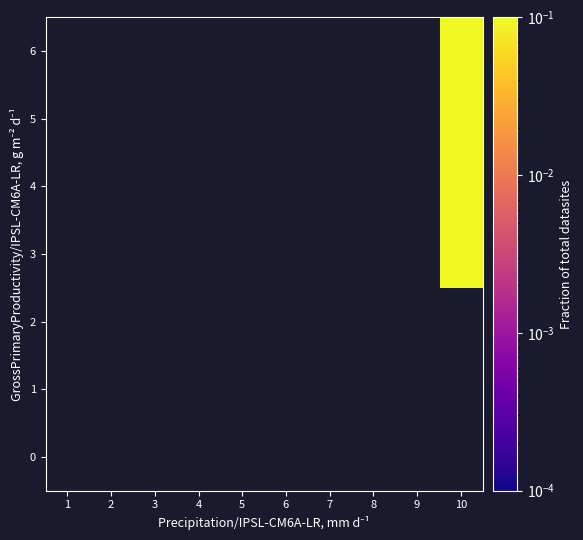

Between 8 and 1, which is larger?

8